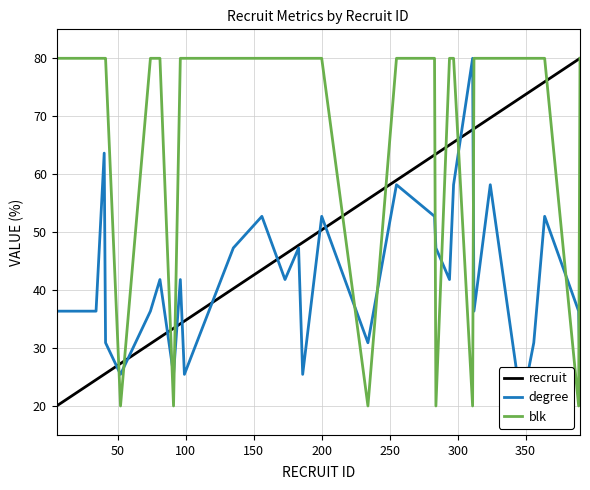

What is the maximum value for recruit?

80.0